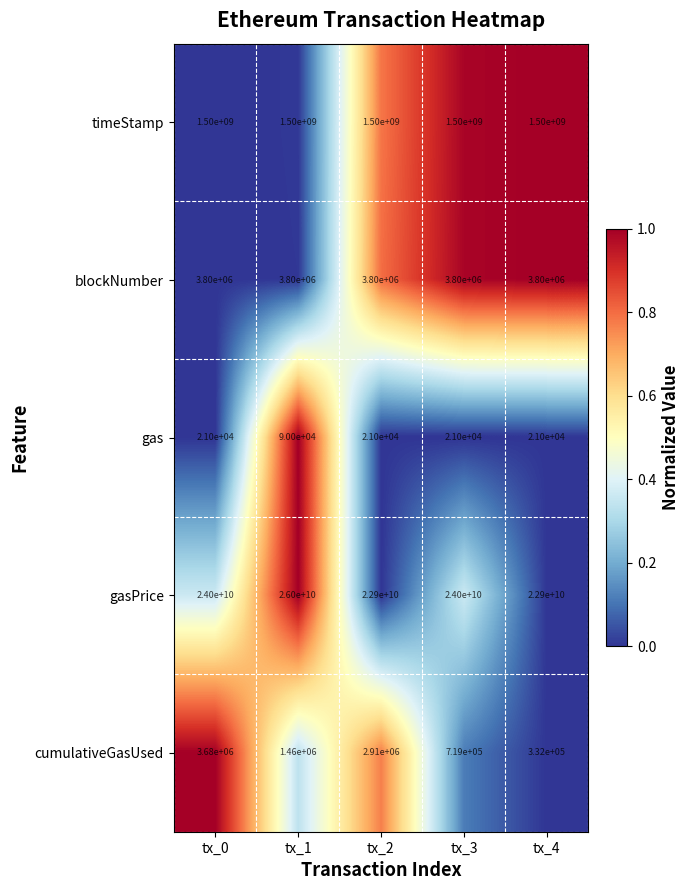

How many values in the gas series exceed 21000?

1